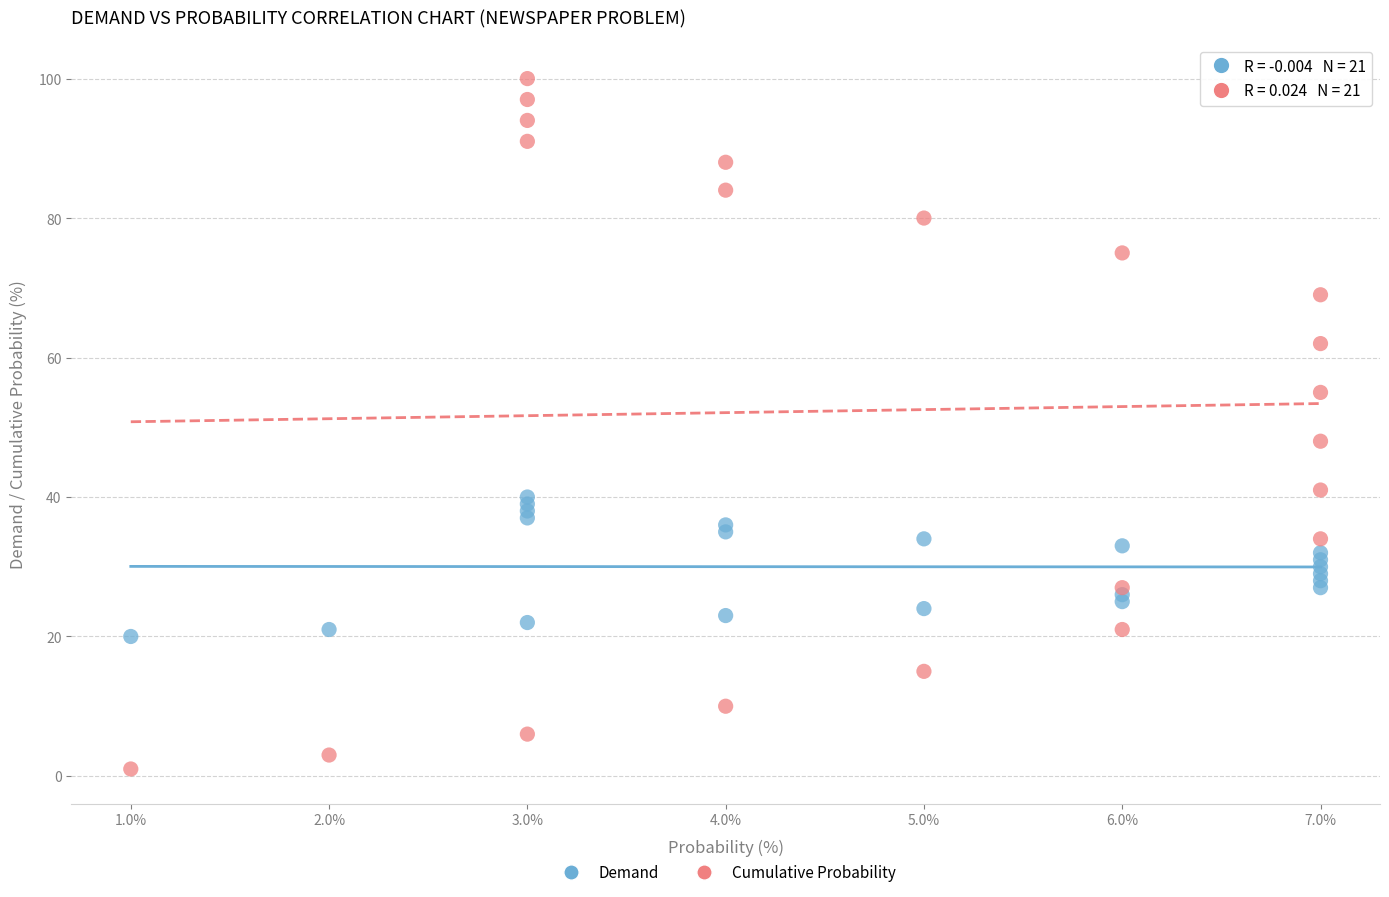

Across all series, what Y value is closest to 50?

48.0